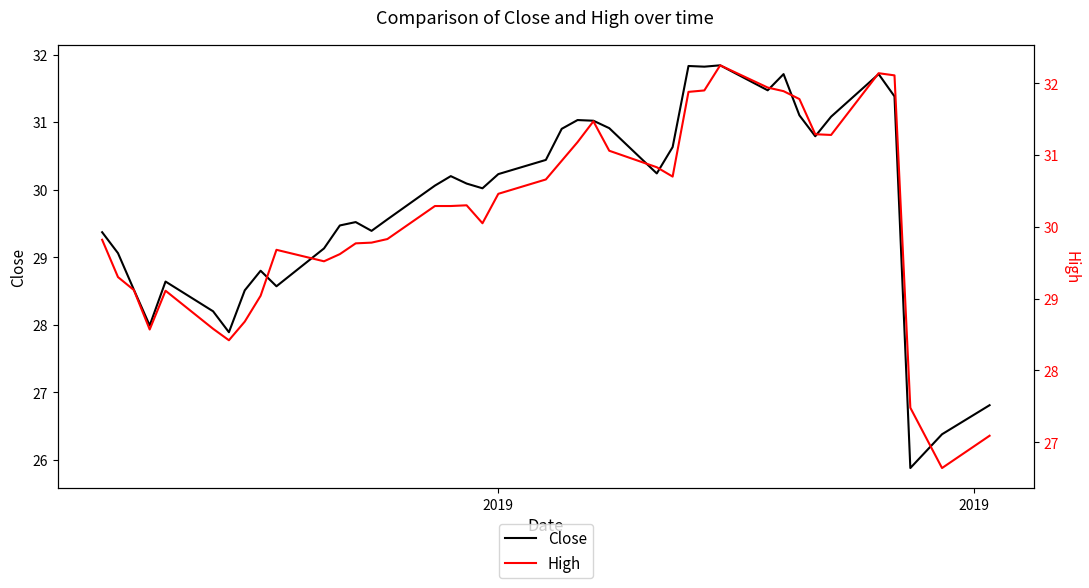

Rank the series by their average value, from lowest to highest.

Close, High